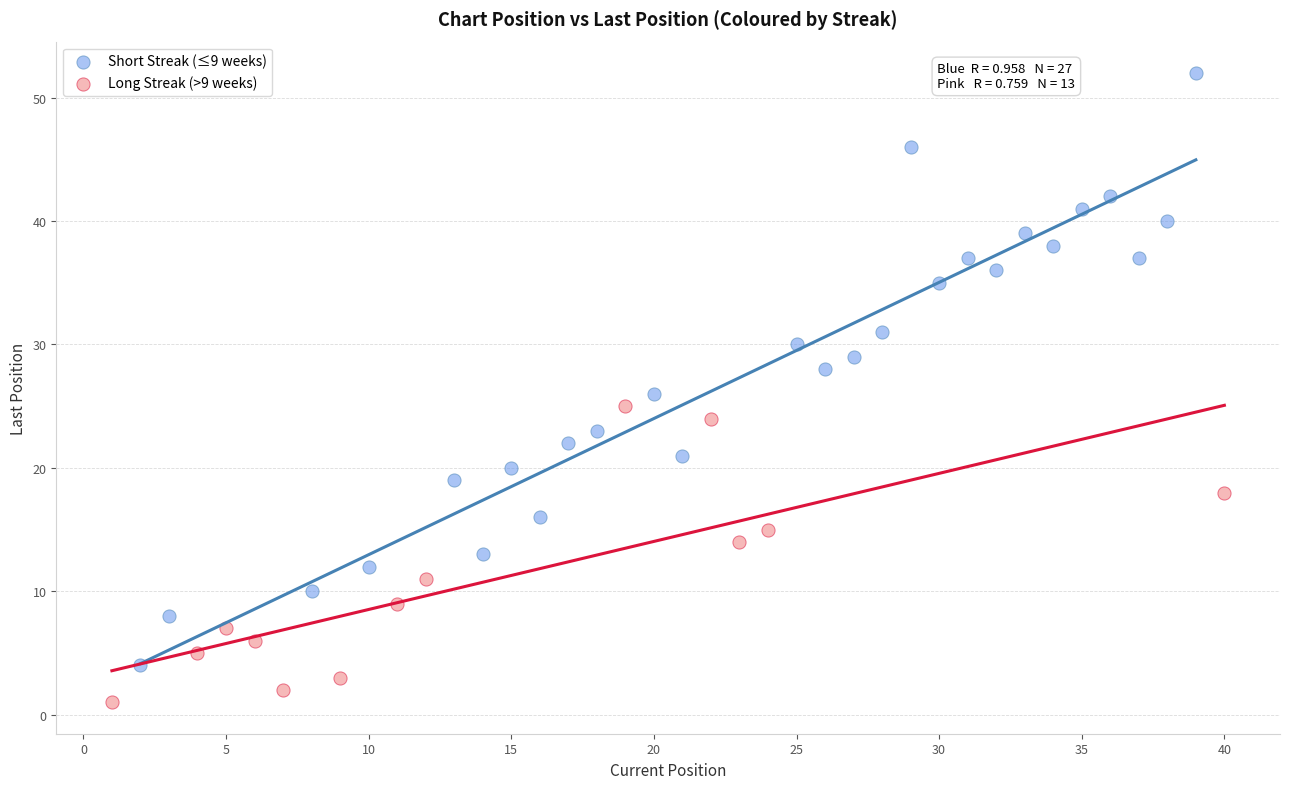

Which series reaches the minimum Y coordinate?

Long Streak (>9 weeks)